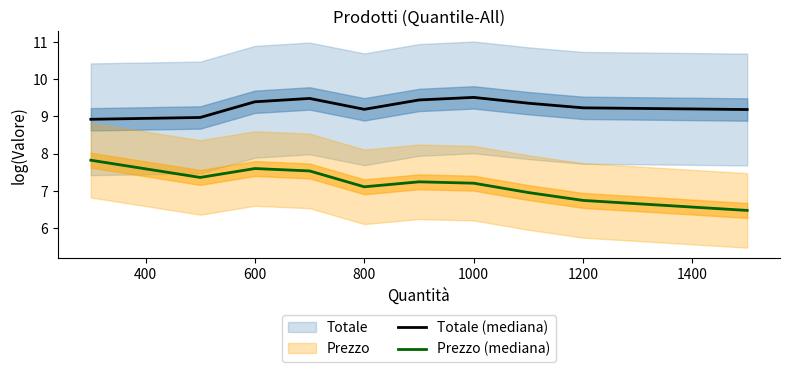

What is the sum of the Totale (mediana) values at 800 and 1000?

18.7